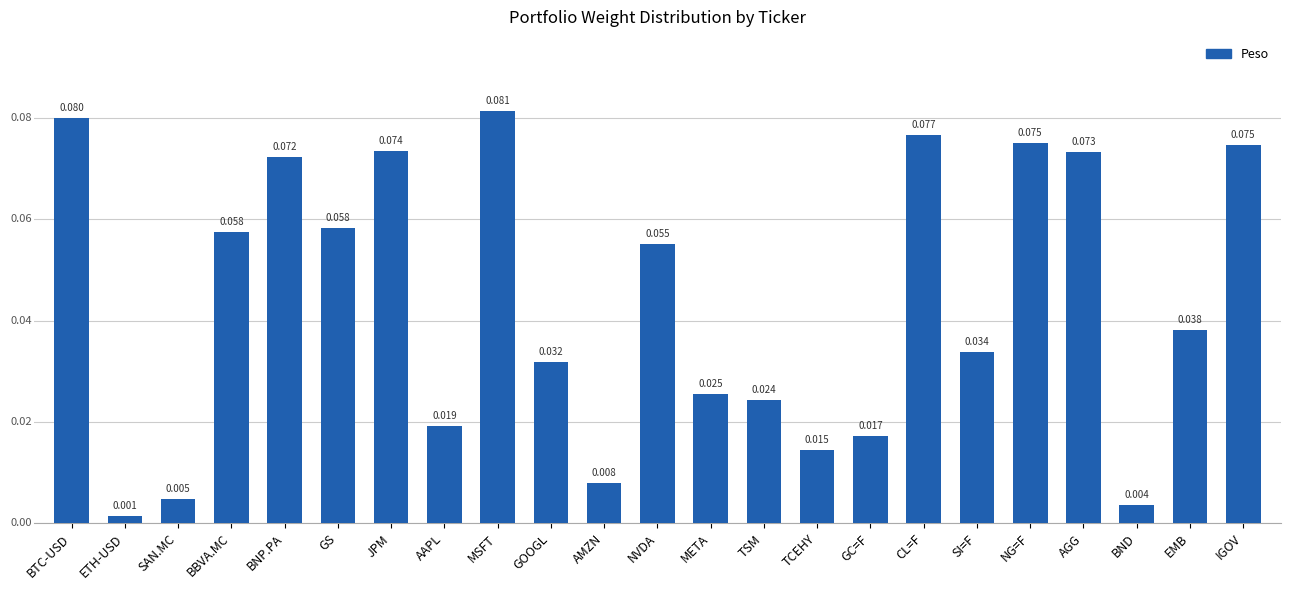

Which has a higher value, SI=F or NVDA?

NVDA